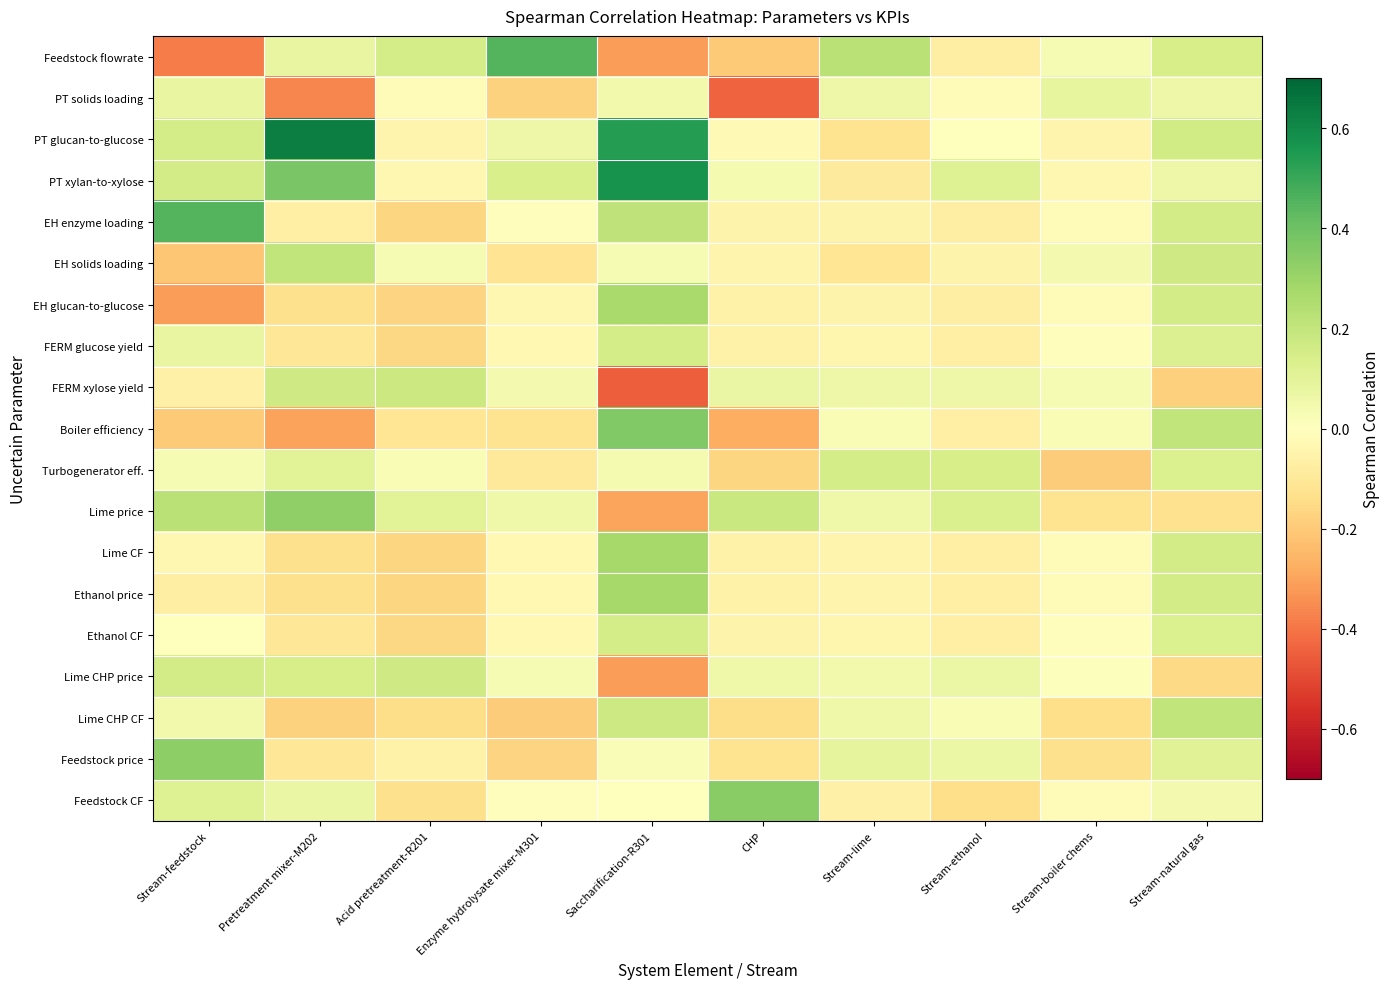

What is the greatest value displayed?

0.6